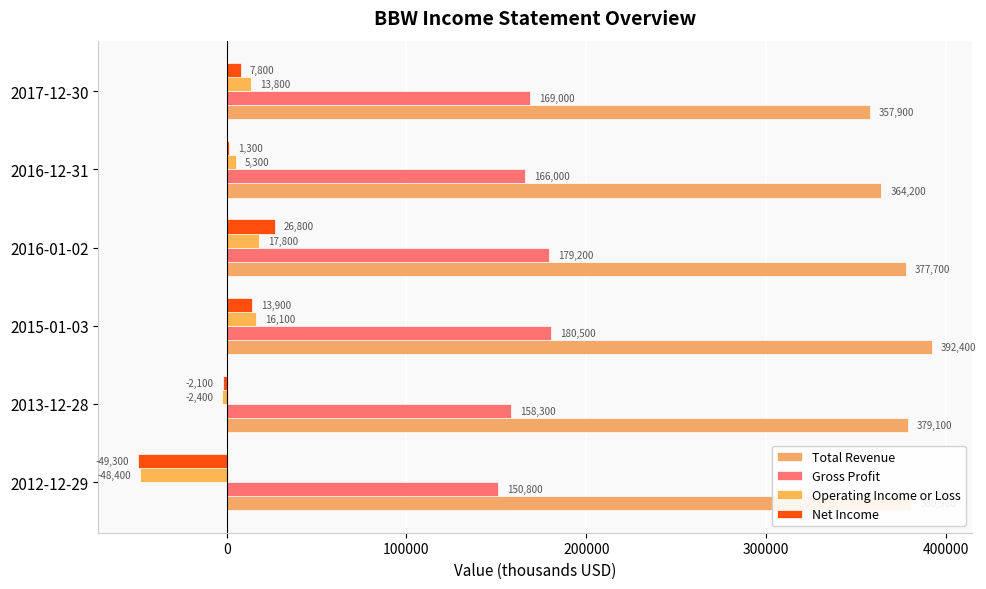

Count the number of categories in the chart.

6